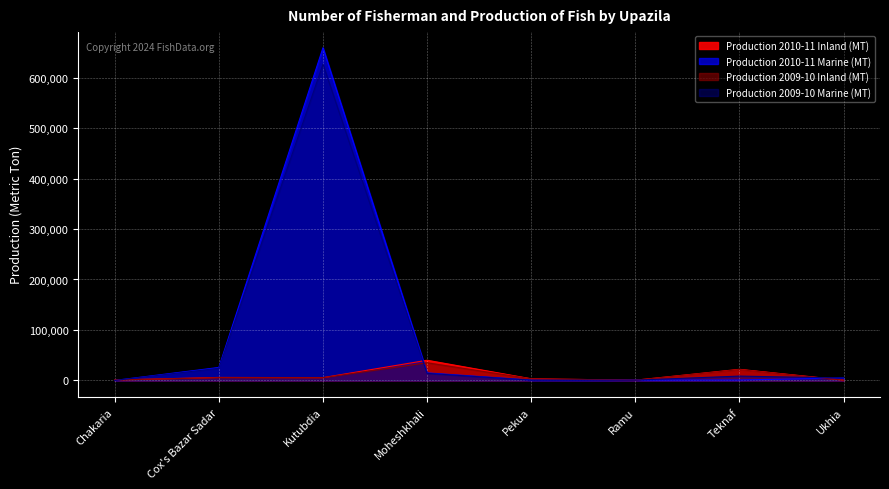

At which label does Production 2010-11 Marine (MT) first exceed 4870?

Cox's Bazar Sadar